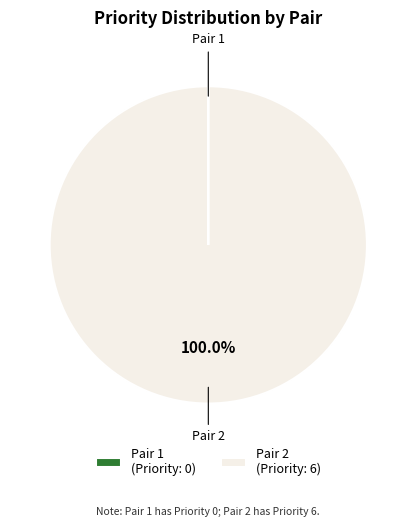

What percentage is the Pair 2 slice, to the nearest percent?

100%